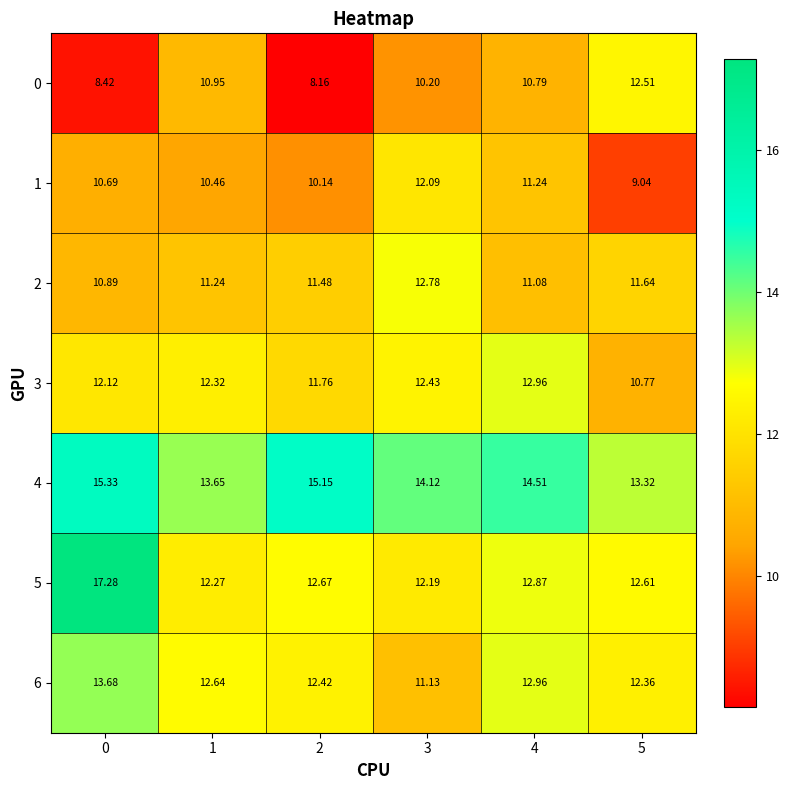

Is the value of 5 at 5 greater than the value of 3 at 4?

No